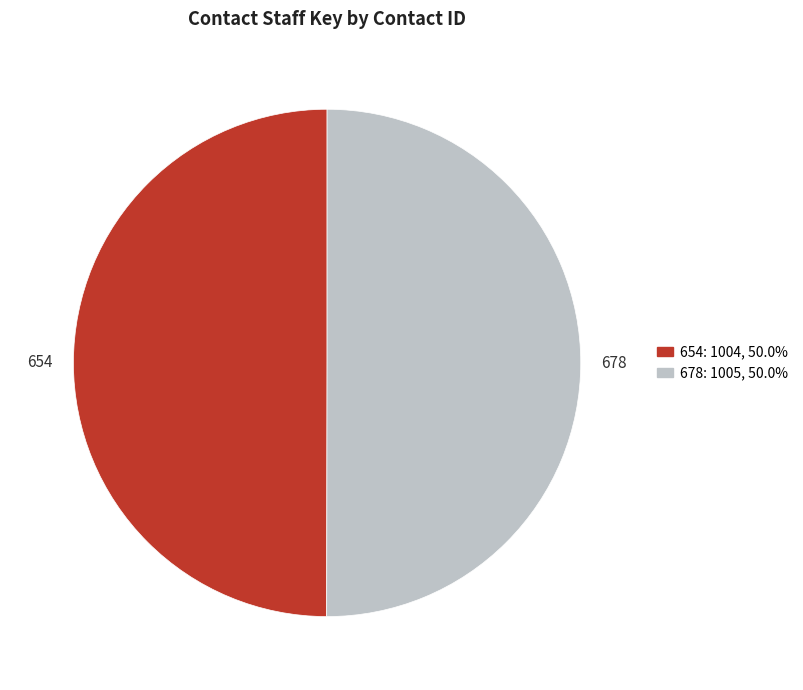

How many segments does this pie chart have?

2